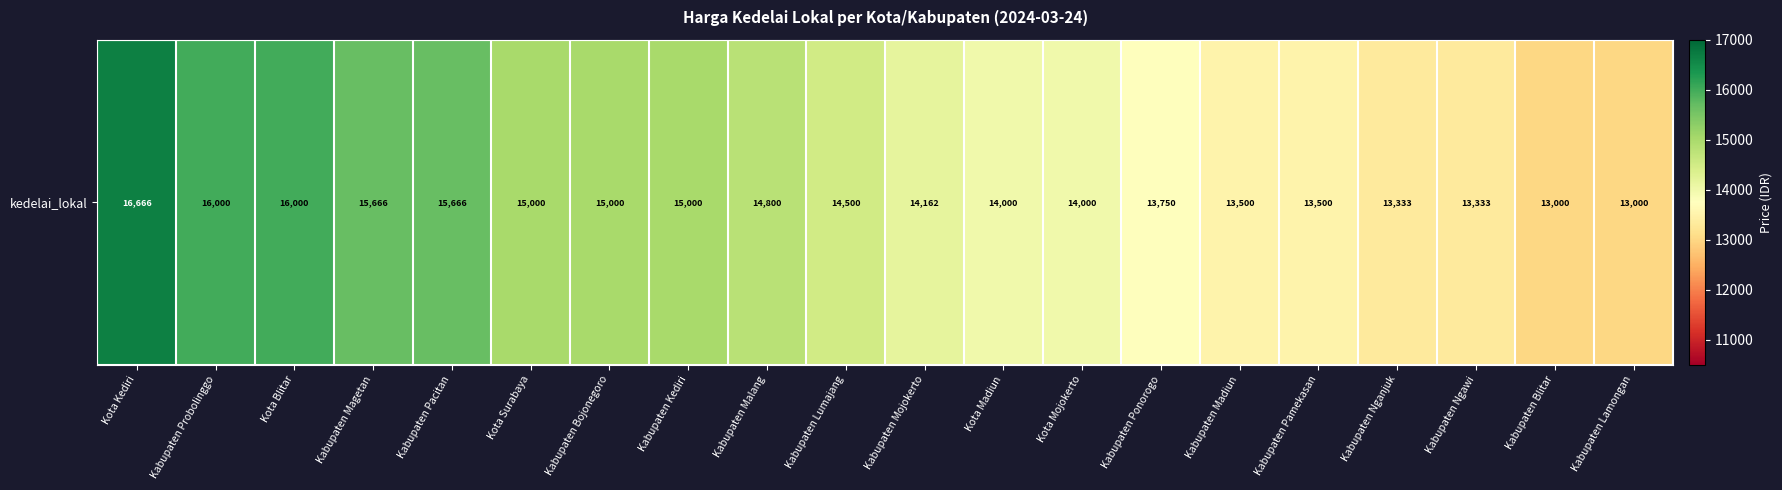

What is the average value?

14494